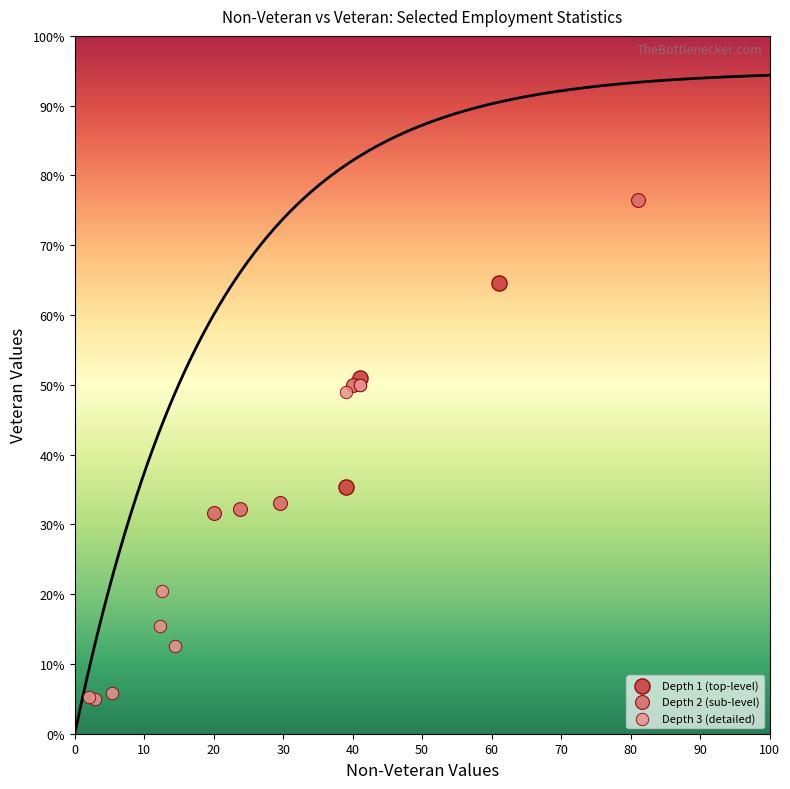

Which series contains the highest Y value?

Depth 2 (sub-level)